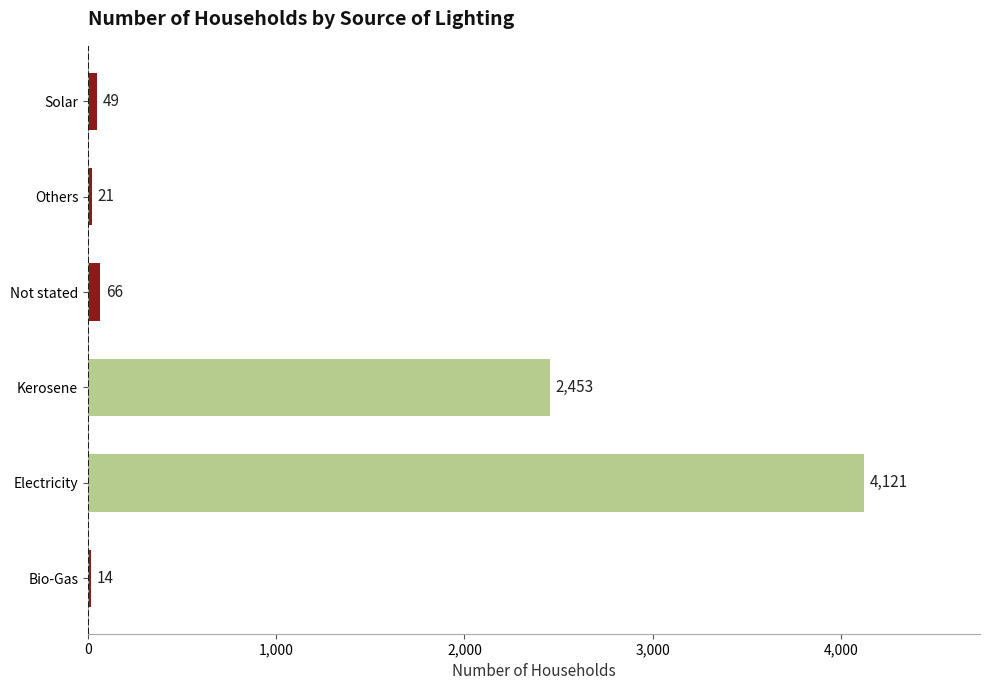

The value at Kerosene is 2453. True or false?

True